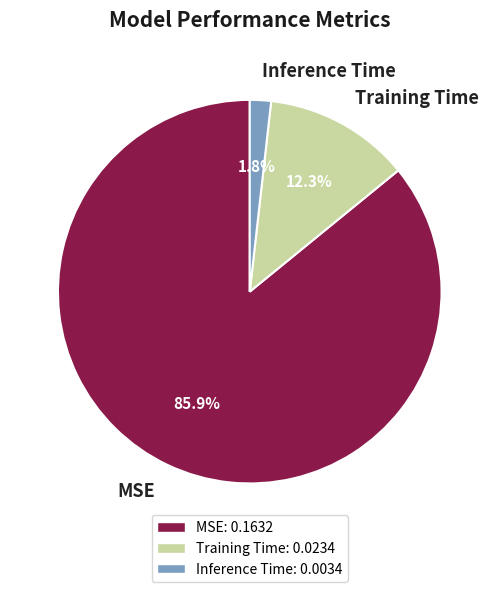

True or false: Training Time accounts for 12% of the total.

True